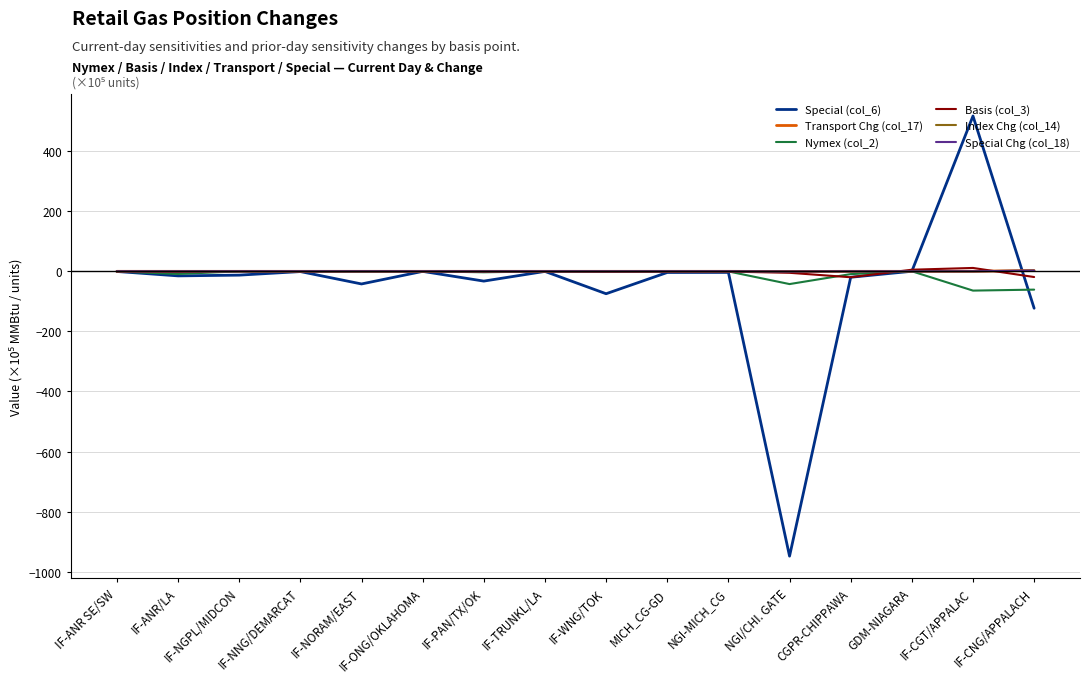

Which series has the widest spread of values?

Special (col_6)